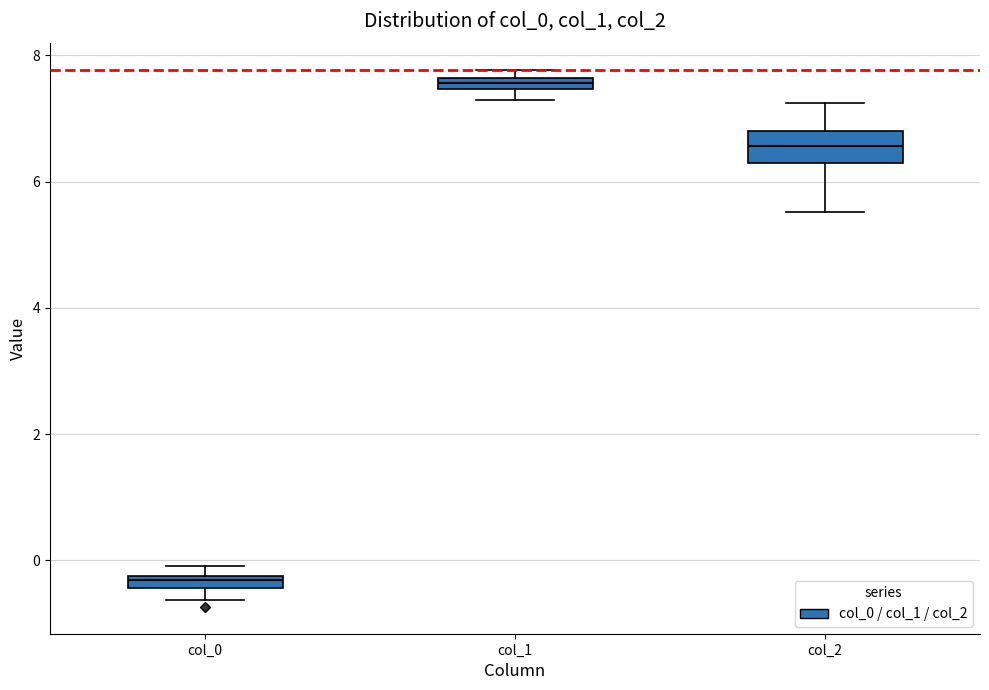

Where is the upper edge of the box for col_1 on the y-axis? The values are not printed on the chart, so give them approximately, as read against the axis.

7.6